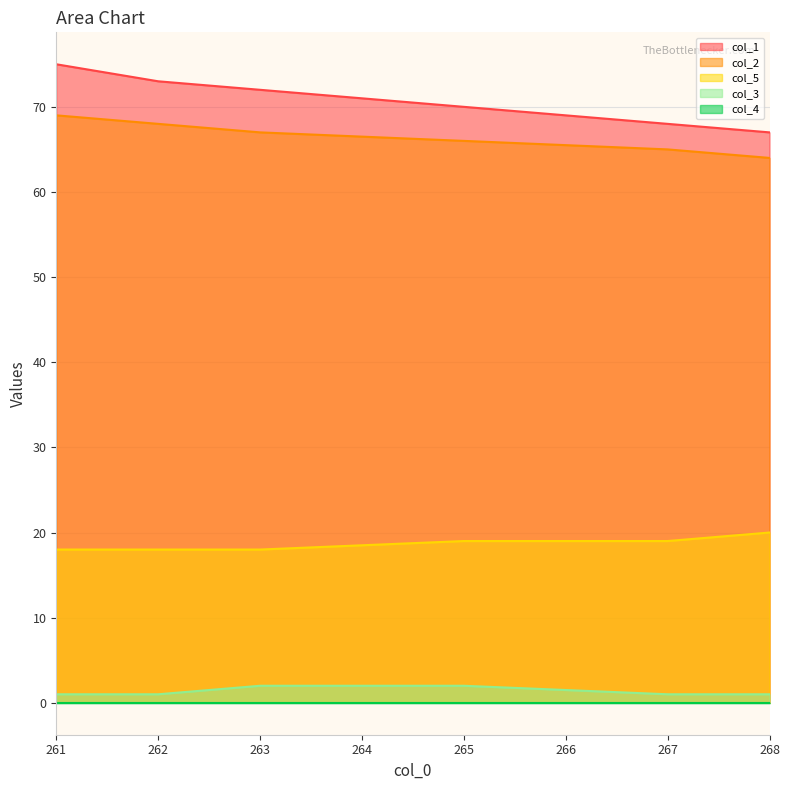

What is the difference between the maximum and second lowest values in the col_2 series?

4